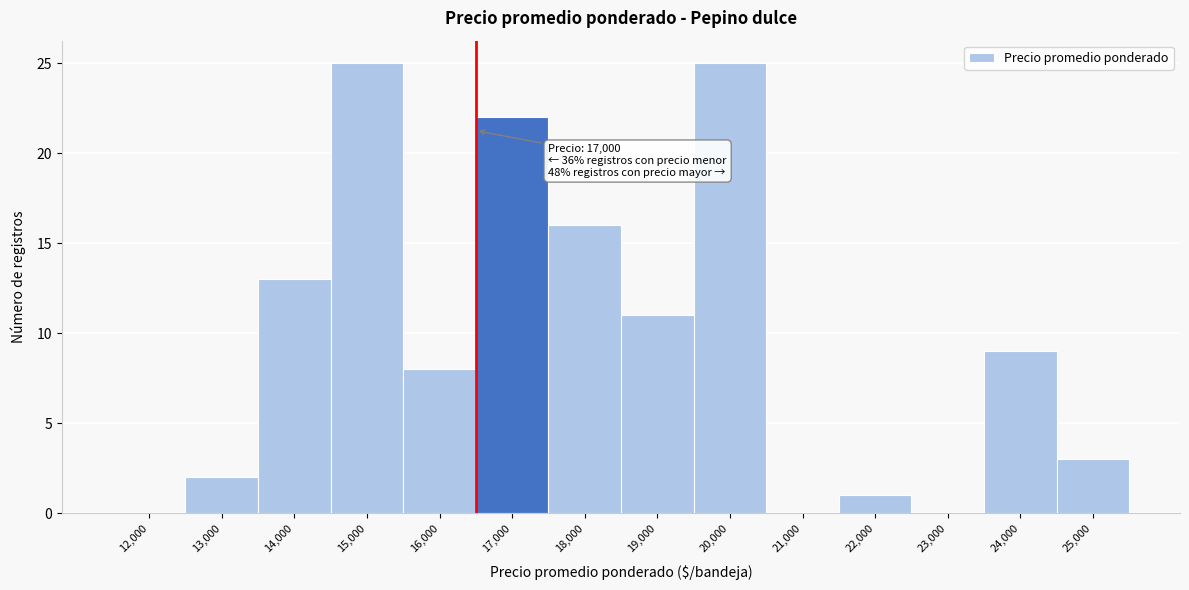

Reading left to right, transcribe all the data shown in this chart.

12,000=0	13,000=2	14,000=13	15,000=25	16,000=8	17,000=22	18,000=16	19,000=11	20,000=25	21,000=0	22,000=1	23,000=0	24,000=9	25,000=3